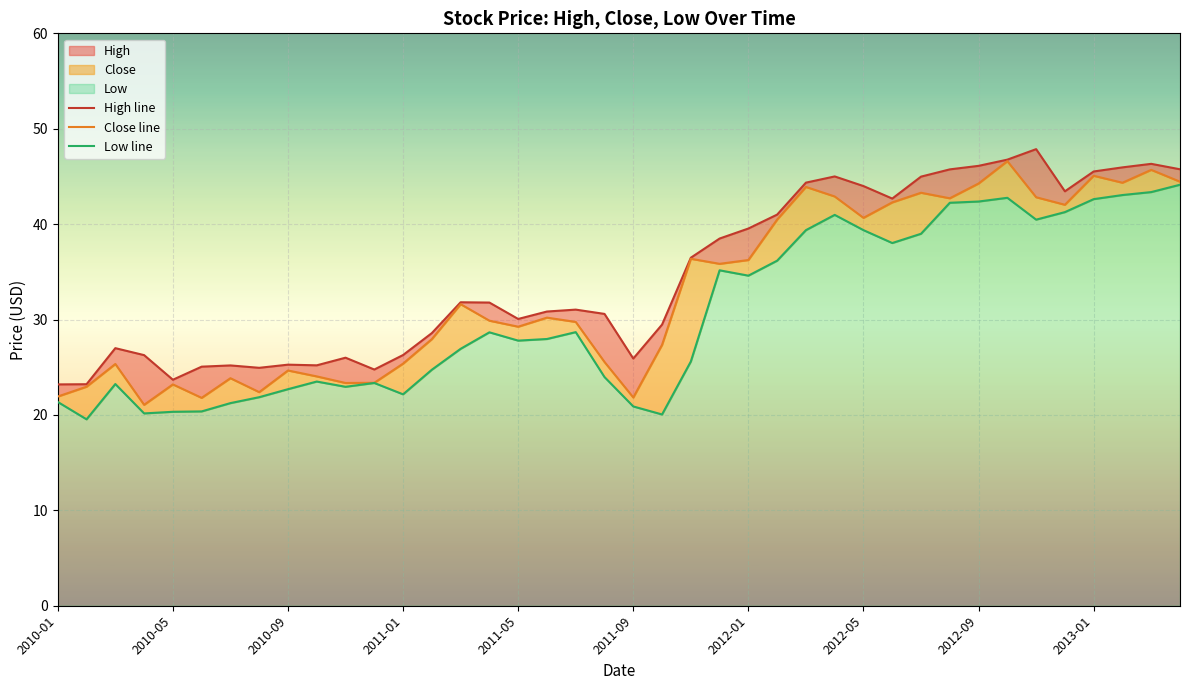

At which category is the sum across all series the highest?

33